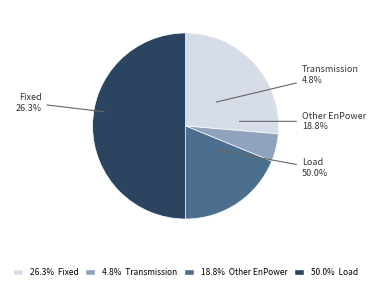

What percentage is the Other EnPower slice, to the nearest percent?

19%